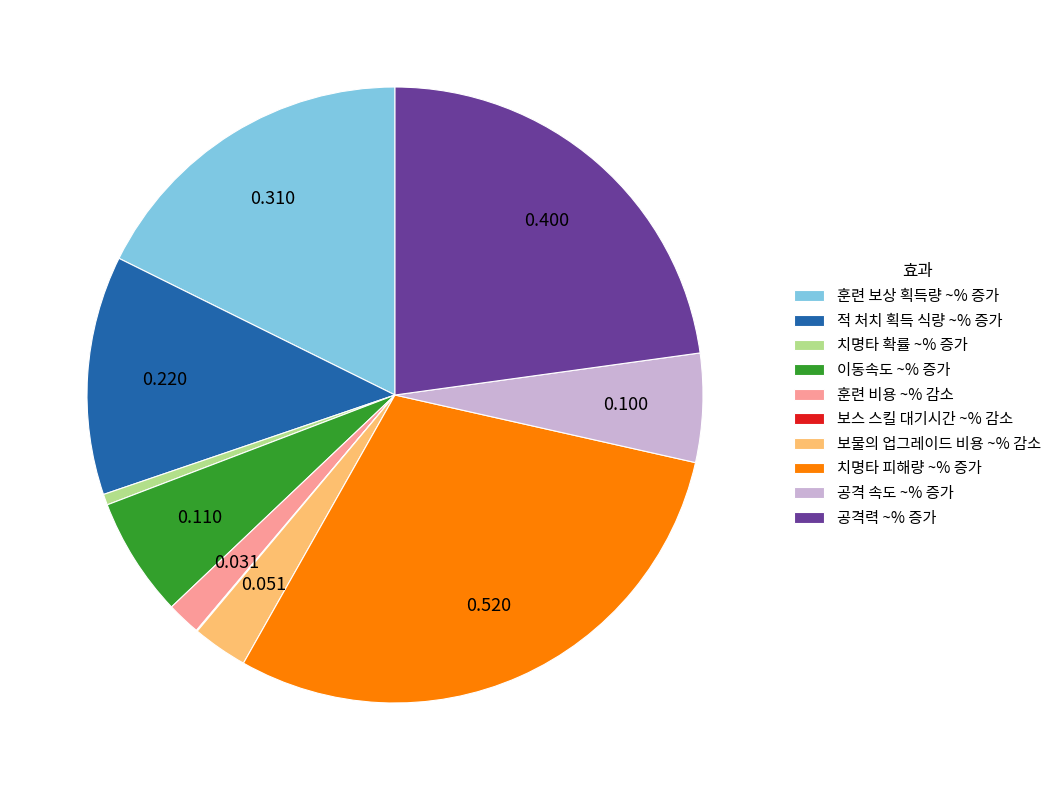

Which category has the biggest portion of the pie?

치명타 피해량 ~% 증가